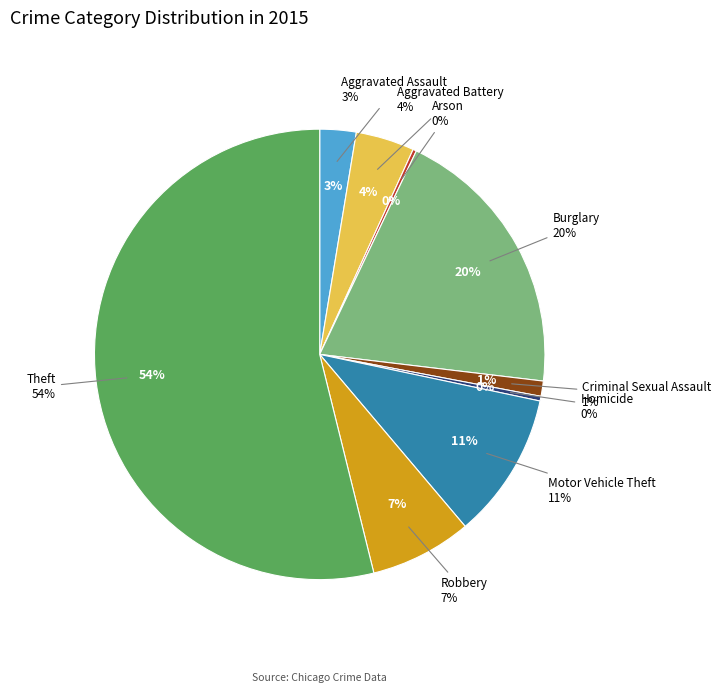

Does Theft account for over 50% of the chart?

Yes